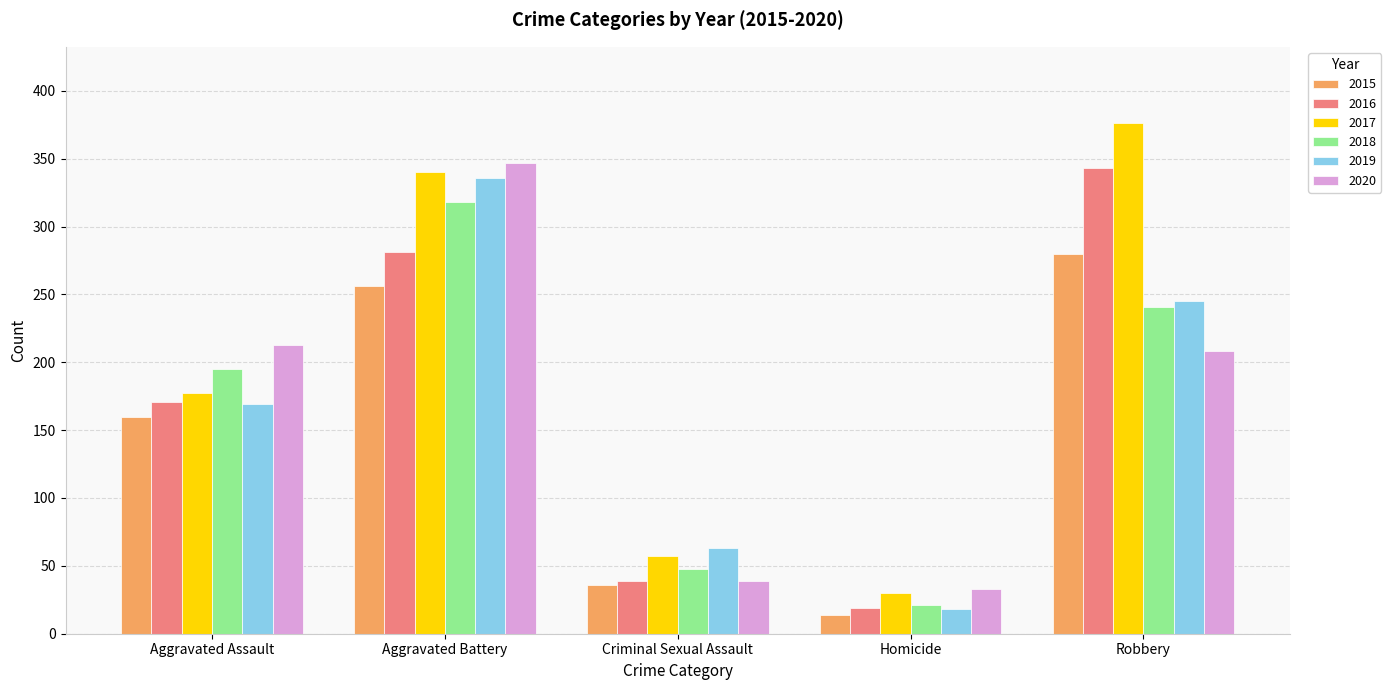

Which series has the largest total across all categories?

2017